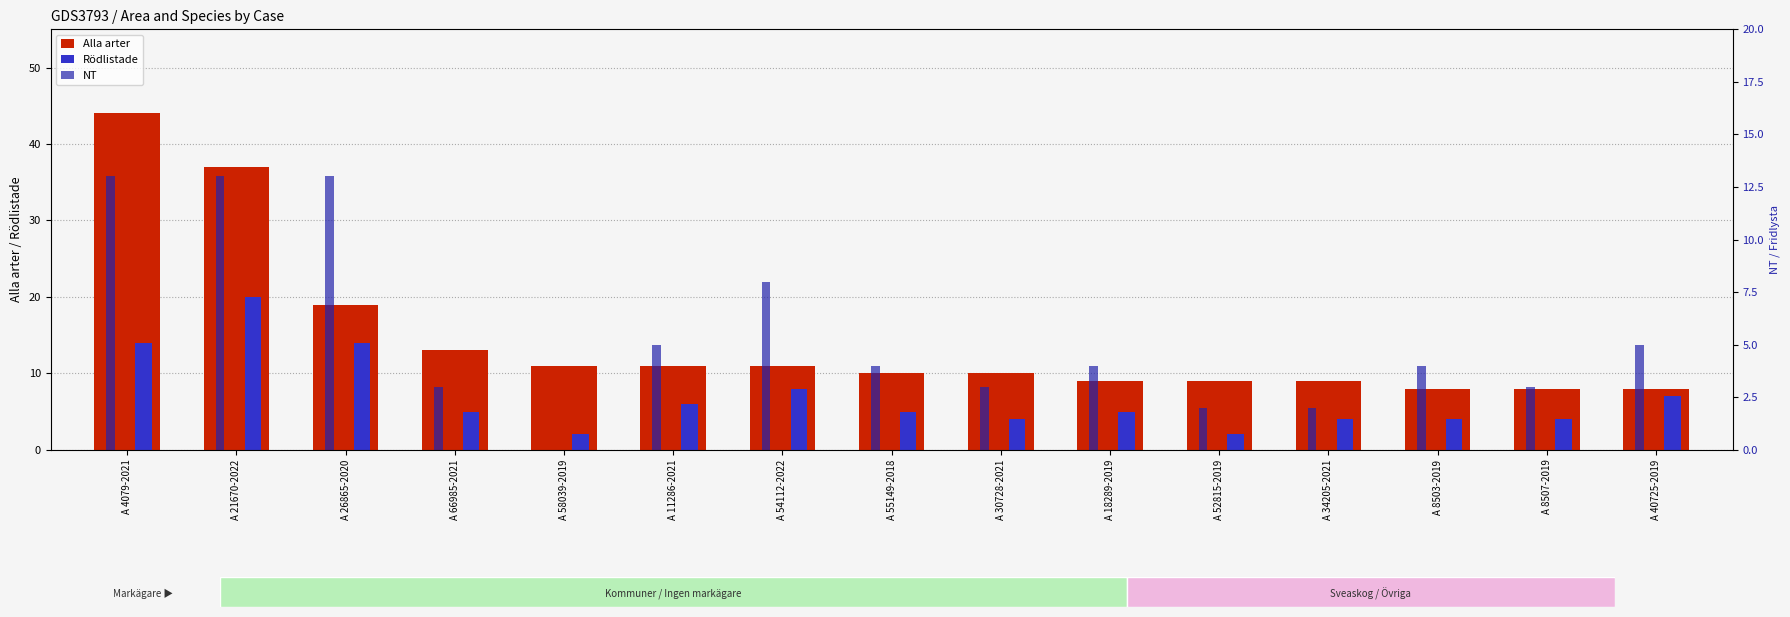

Which category has the highest value in the Rödlistade series?

A 21670-2022